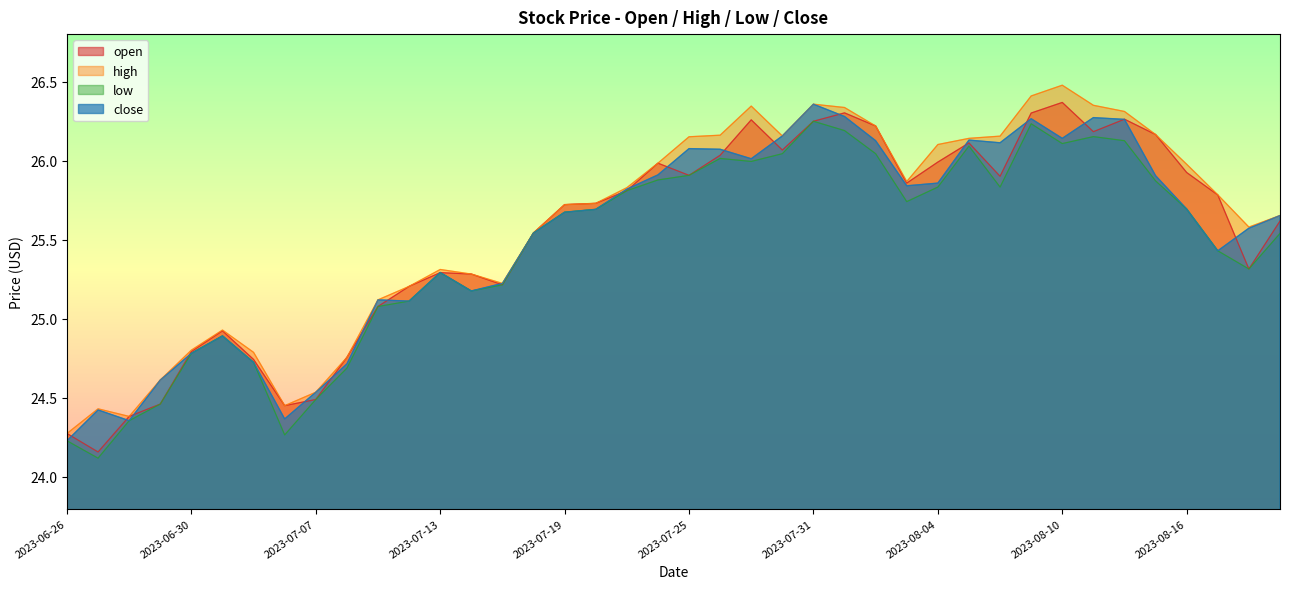

At which label is open closest to 25?

2023-07-03